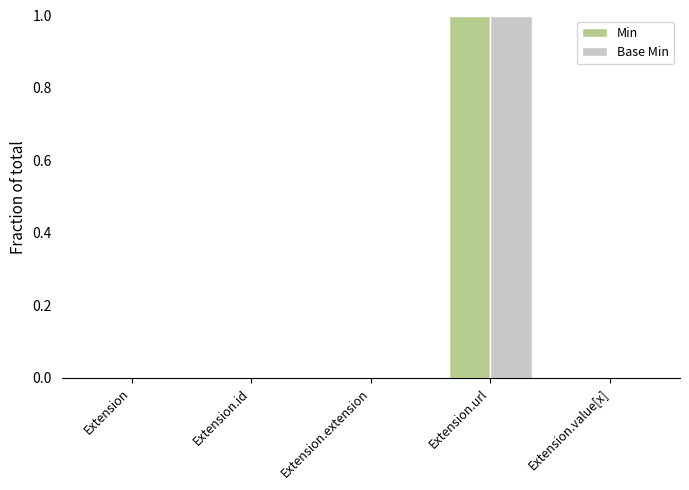

True or false: Base Min has a value of 0 at Extension.id.

True